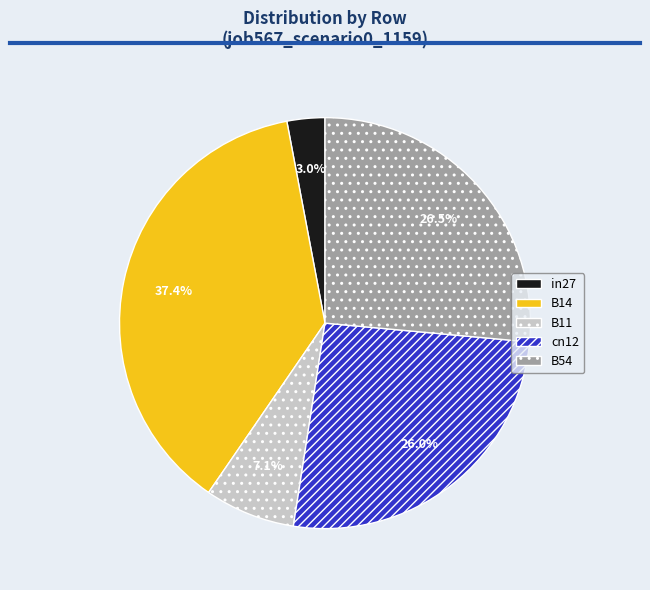

Do B11 and B54 together represent more than half of the pie?

No